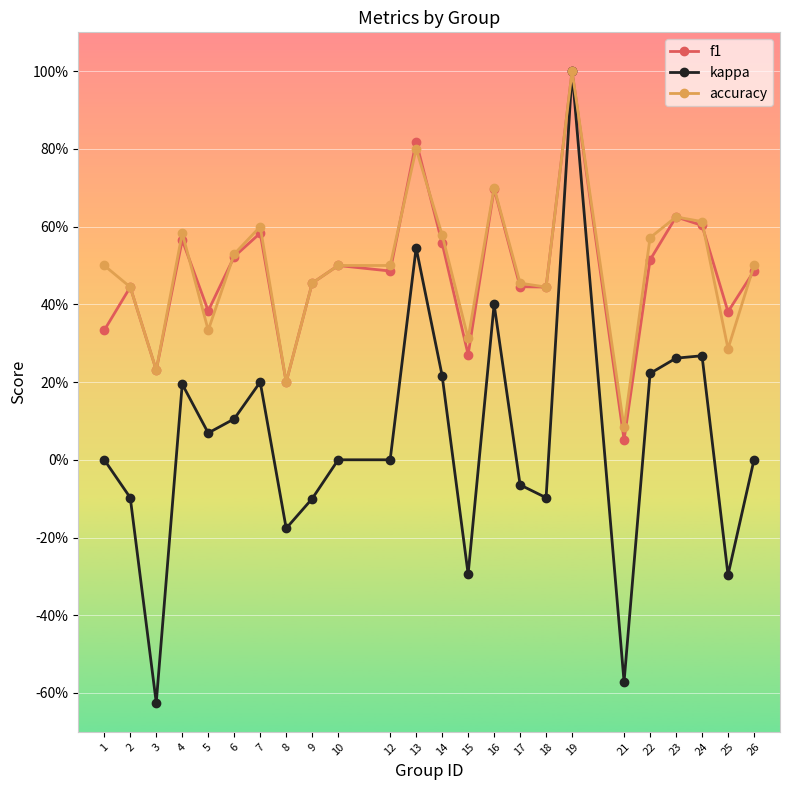

What is the difference between the f1 values at 2 and 15?

0.2